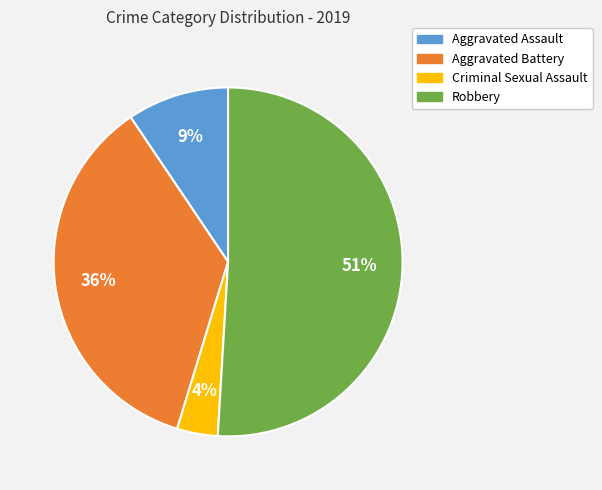

Combined, do Aggravated Battery and Robbery account for over 50%?

Yes